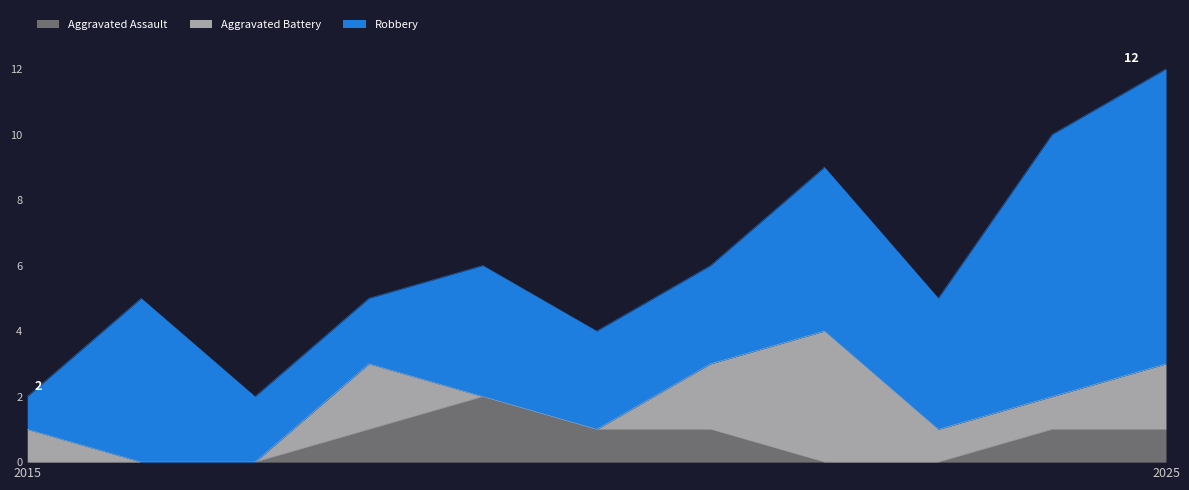

Rank the series by their maximum value, from lowest to highest.

Aggravated Assault, Aggravated Battery, Robbery